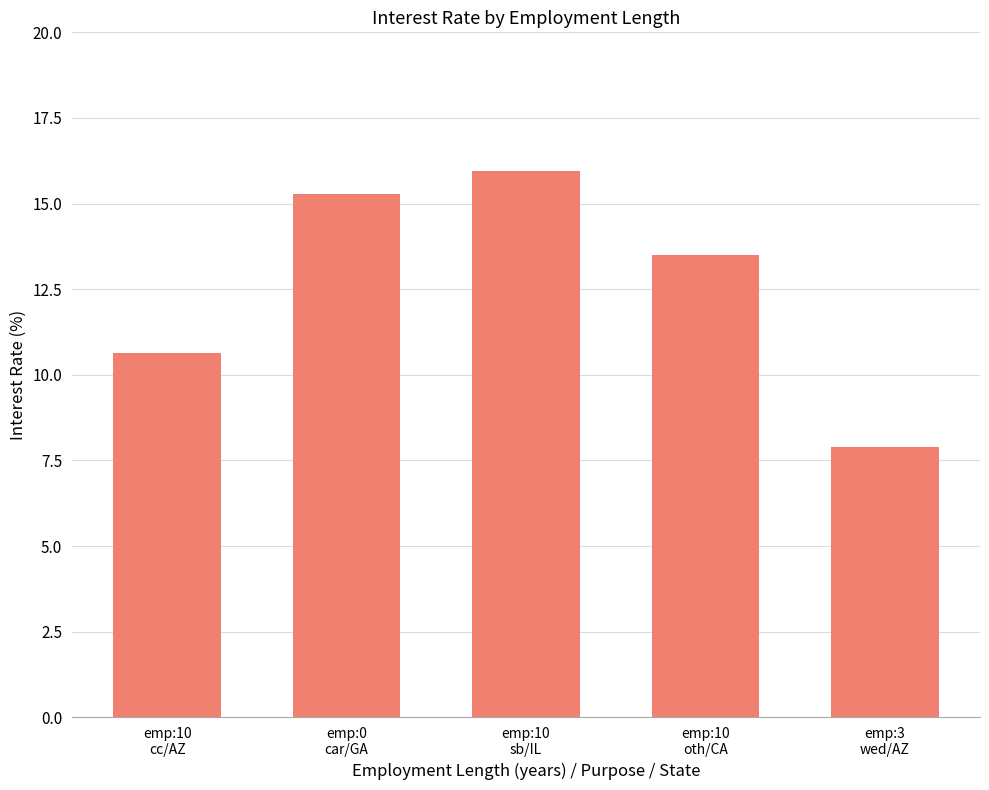

Which category has the highest value across all series?

emp:10
sb/IL